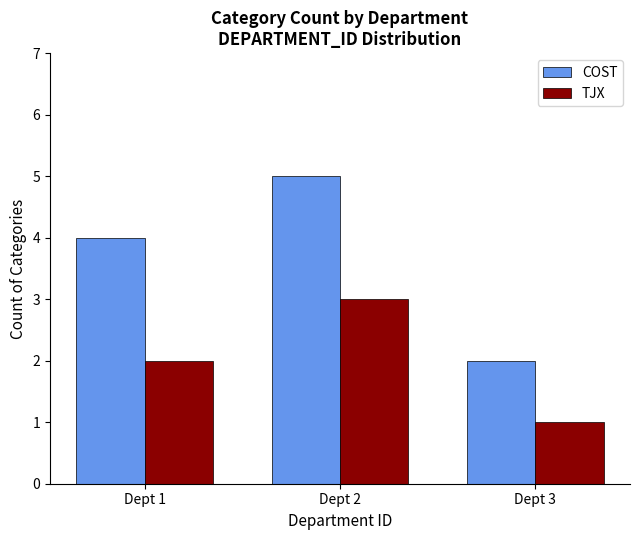

Which category has the lowest value in the COST series?

Dept 3